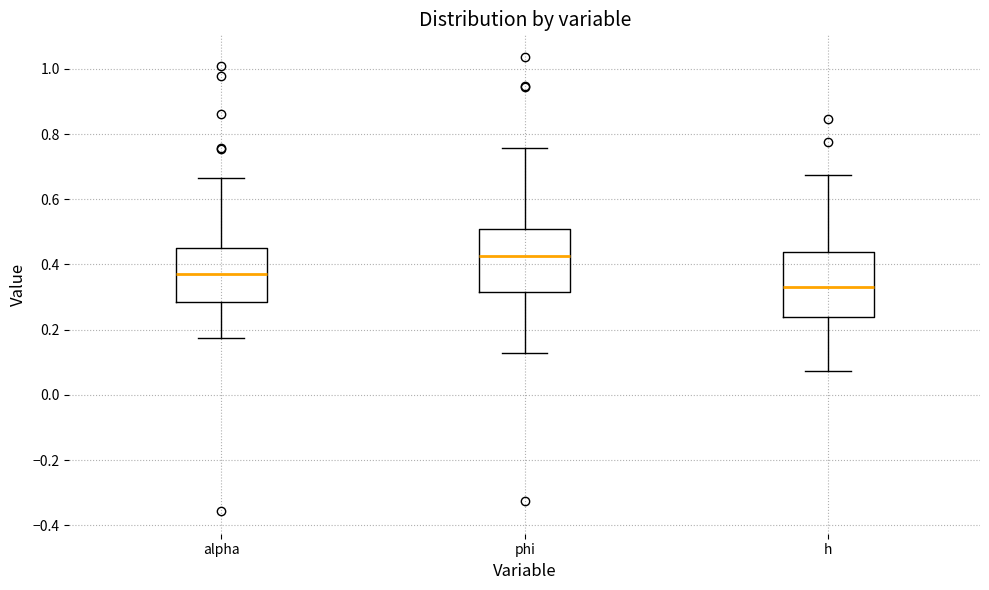

Reading left to right, transcribe this box plot: for each box, give where its median line is, the range the box spans, and where its two whiskers end, as read against the y-axis. The values are not printed on the chart, so give them approximately, as read against the axis.

alpha: median 0.36, box 0.28 to 0.46, whiskers 0.18 to 0.66
phi: median 0.42, box 0.32 to 0.50, whiskers 0.12 to 0.76
h: median 0.34, box 0.24 to 0.44, whiskers 0.08 to 0.68